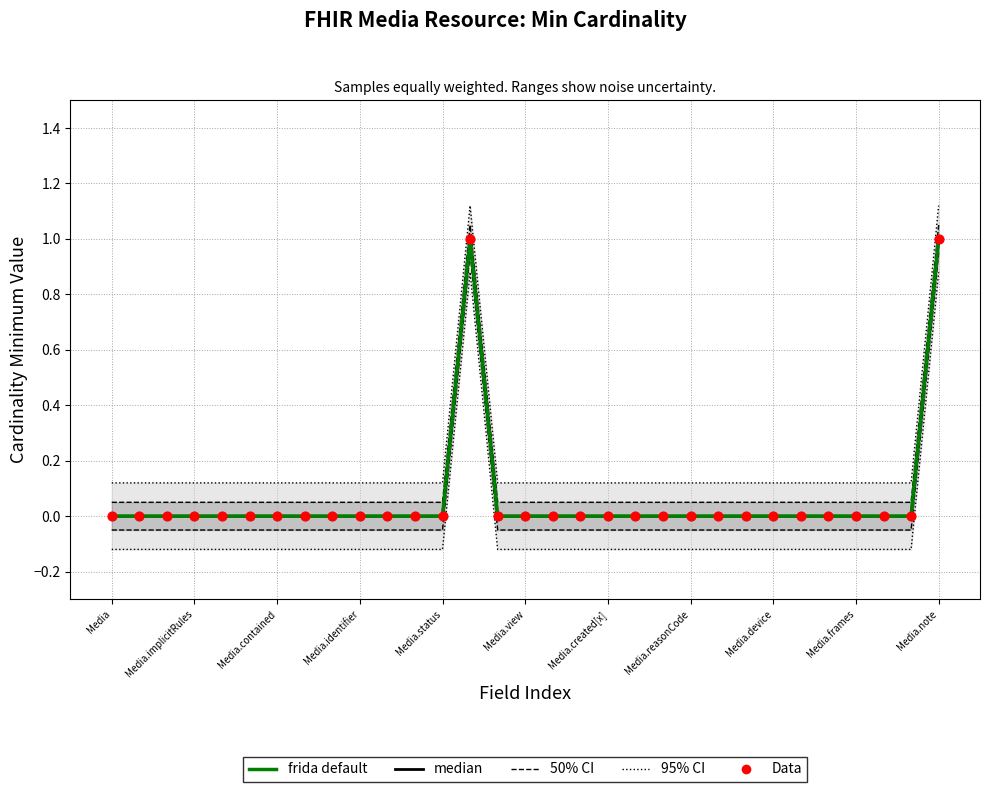

At how many categories does at least one series exceed 0?

2